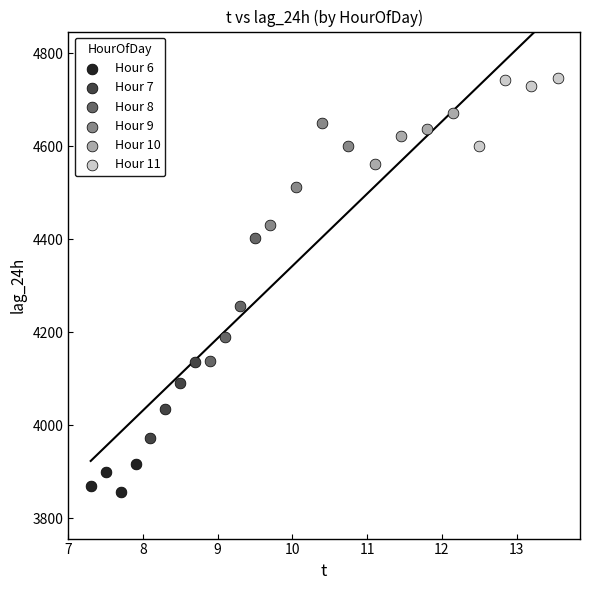

What are all the series names shown in the legend?

Hour 6, Hour 7, Hour 8, Hour 9, Hour 10, Hour 11